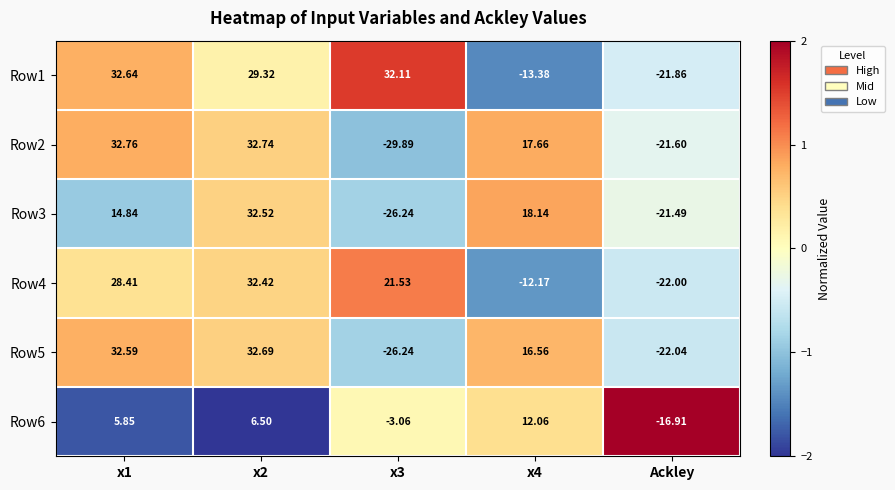

Is the value of Row2 at x4 greater than the value of Row5 at Ackley?

Yes